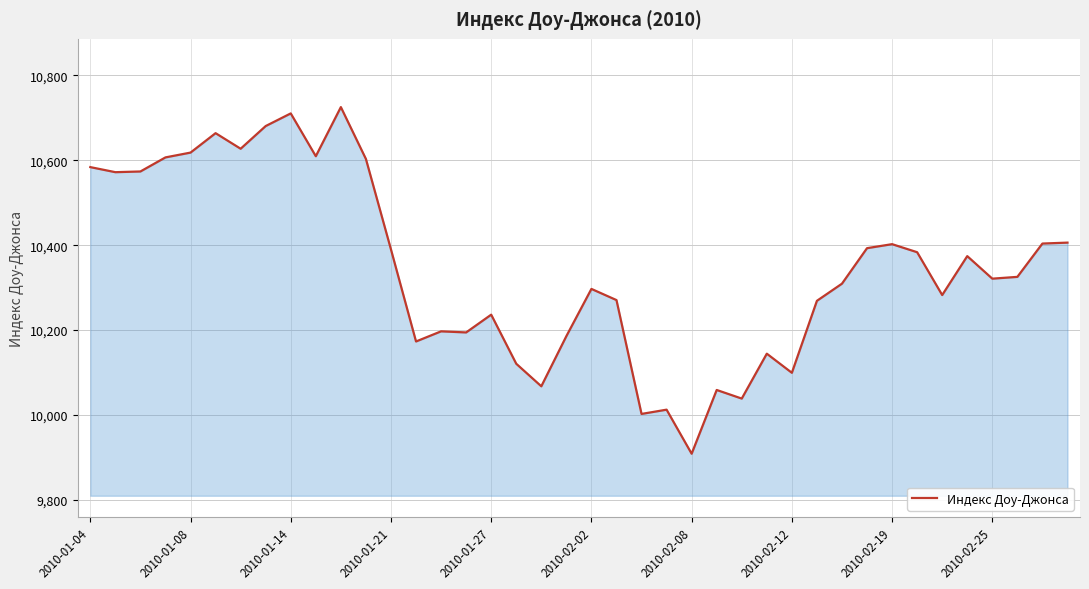

What is the greatest value displayed?

10725.4